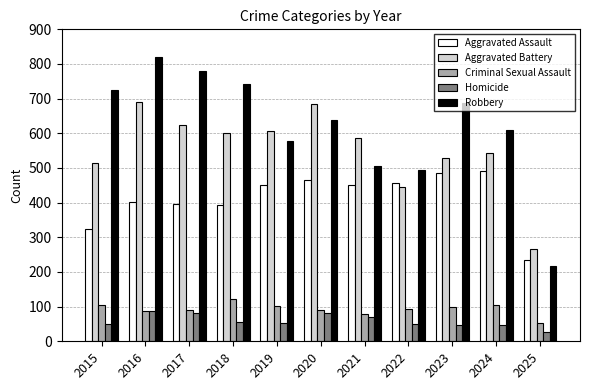

The value of Criminal Sexual Assault at 2018 is 41. True or false?

False